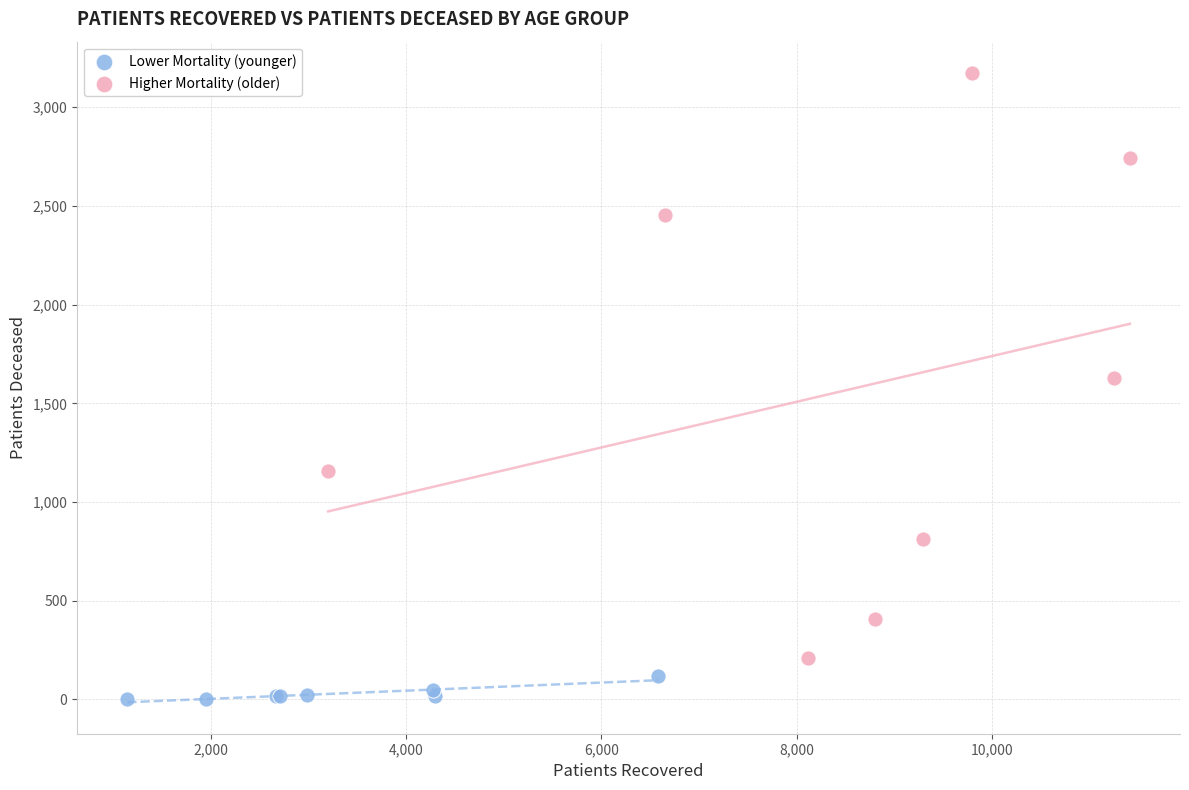

Which series contains the lowest Y value?

Lower Mortality (younger)